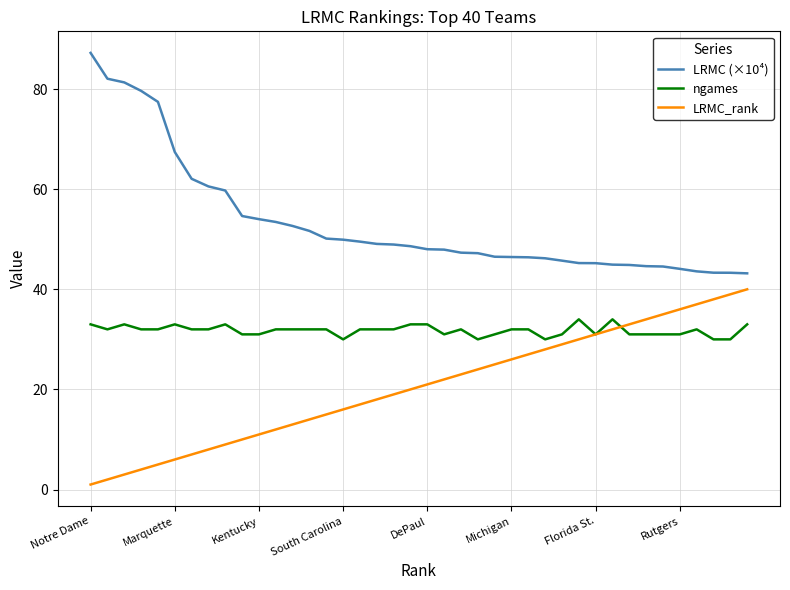

Rank the series by their average value, from lowest to highest.

LRMC_rank, ngames, LRMC (×10⁴)